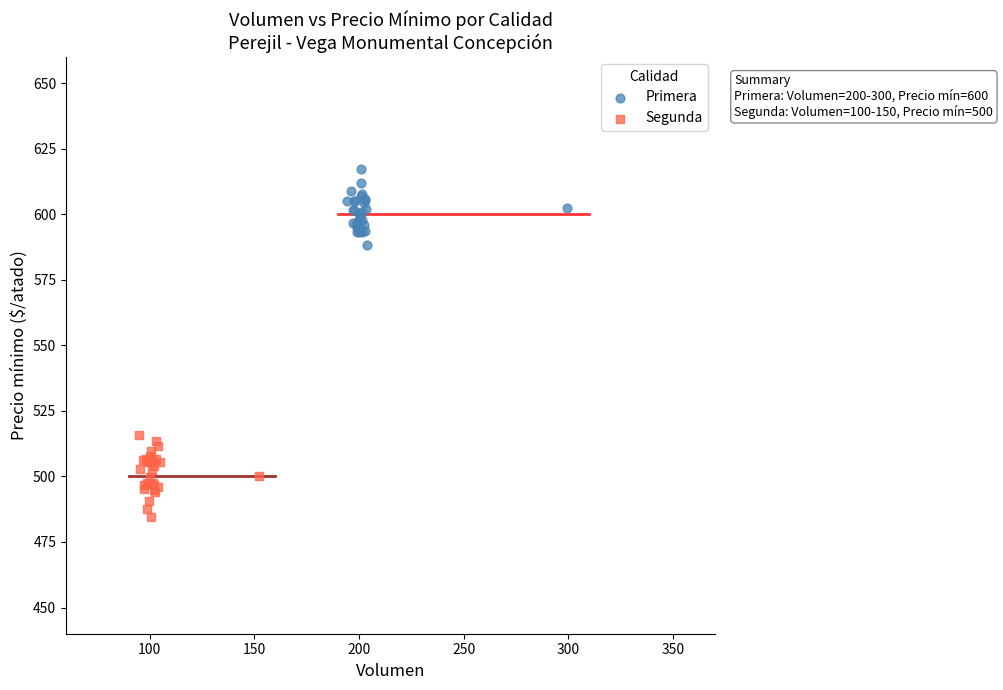

Which series reaches the maximum Y coordinate?

Primera